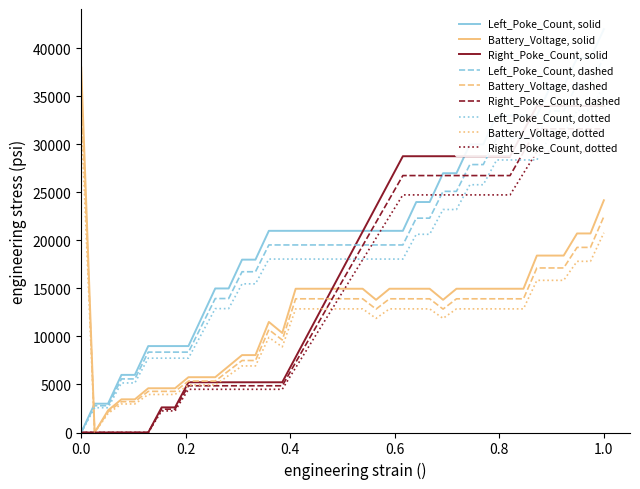

How many categories are shown in the chart?

40